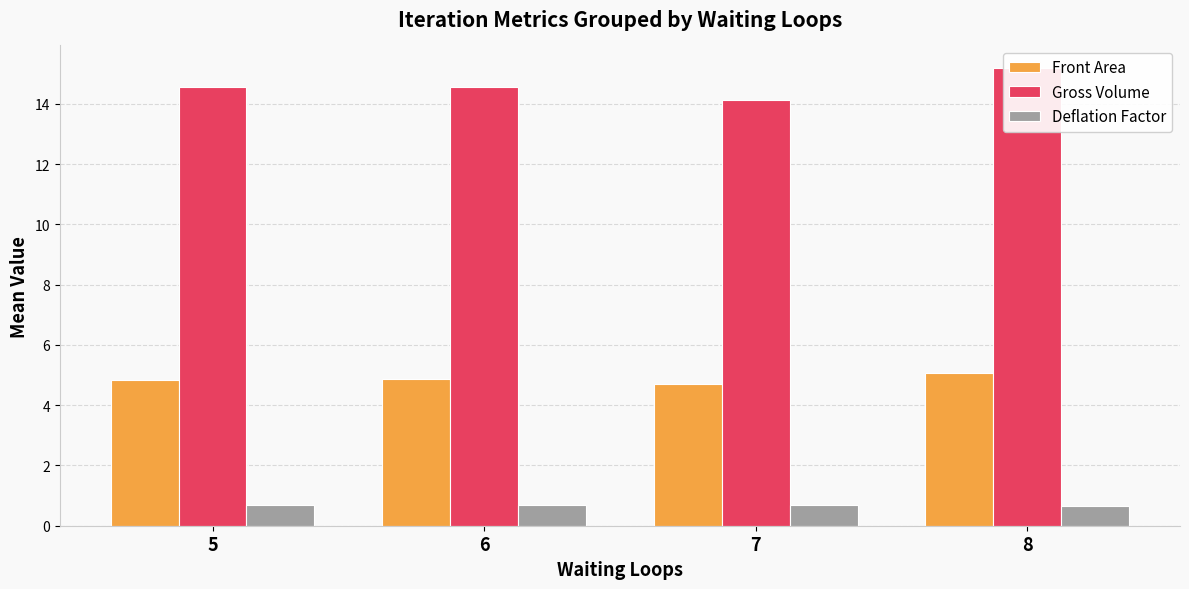

How many Front Area values are between 4 and 5?

3